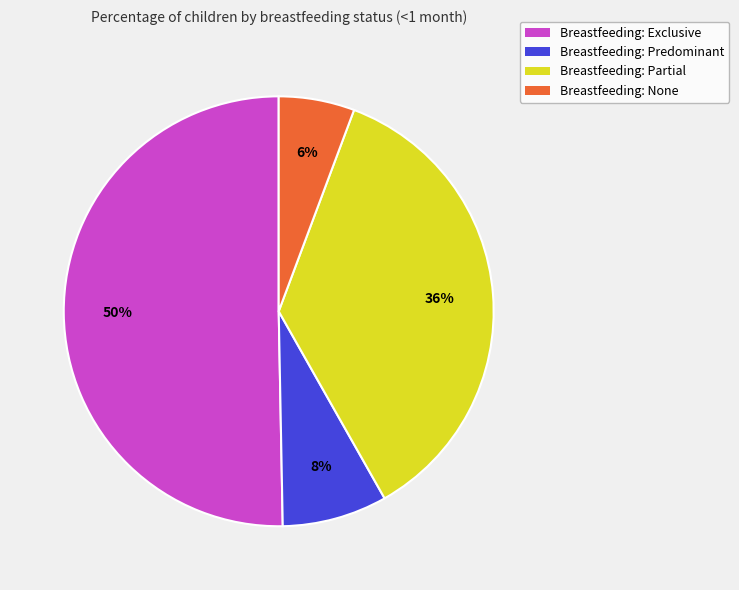

Combined, do Breastfeeding: Partial and Breastfeeding: None account for over 50%?

No